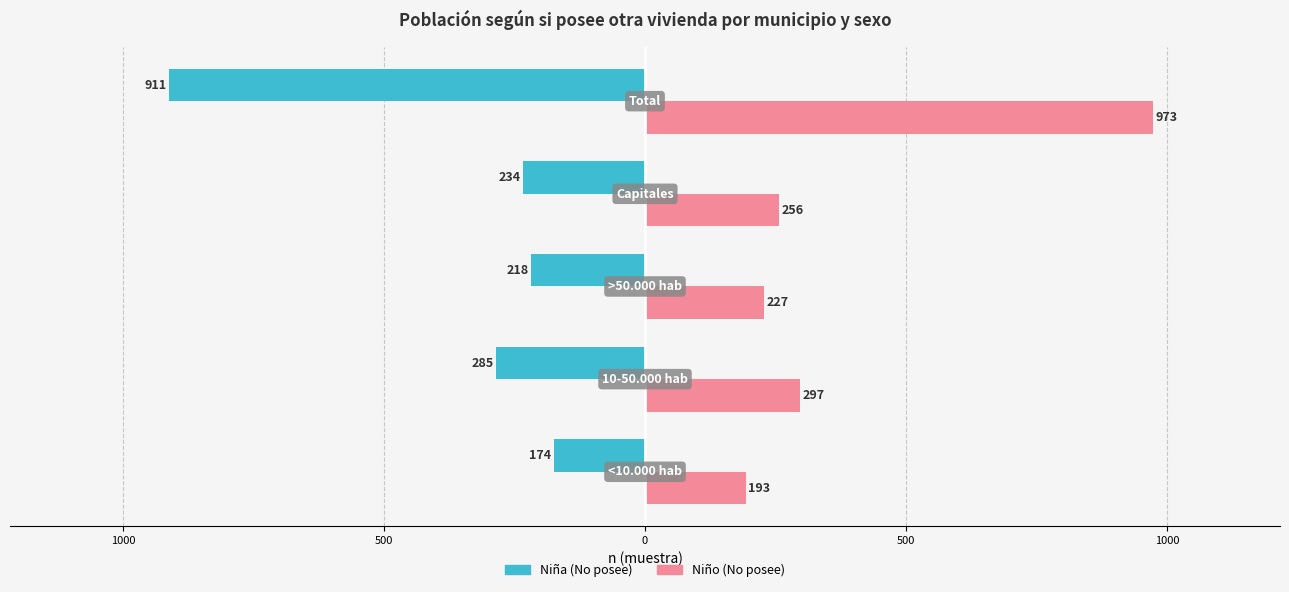

What is the value of the No posee otra vivienda (Niña) bar at the 1st from the left?

-174